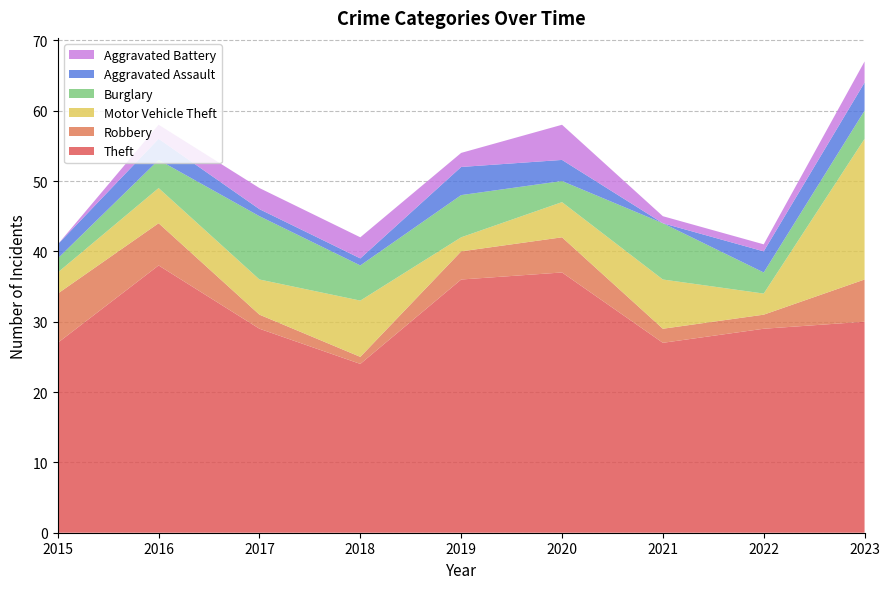

Reading left to right, extract all data points from this chart.

Theft: 2015=27	2016=38	2017=29	2018=24	2019=36	2020=37	2021=27	2022=29	2023=30
Robbery: 2015=7	2016=6	2017=2	2018=1	2019=4	2020=5	2021=2	2022=2	2023=6
Motor Vehicle Theft: 2015=3	2016=5	2017=5	2018=8	2019=2	2020=5	2021=7	2022=3	2023=20
Burglary: 2015=2	2016=4	2017=9	2018=5	2019=6	2020=3	2021=8	2022=3	2023=4
Aggravated Assault: 2015=2	2016=3	2017=1	2018=1	2019=4	2020=3	2021=0	2022=3	2023=4
Aggravated Battery: 2015=0	2016=2	2017=3	2018=3	2019=2	2020=5	2021=1	2022=1	2023=3